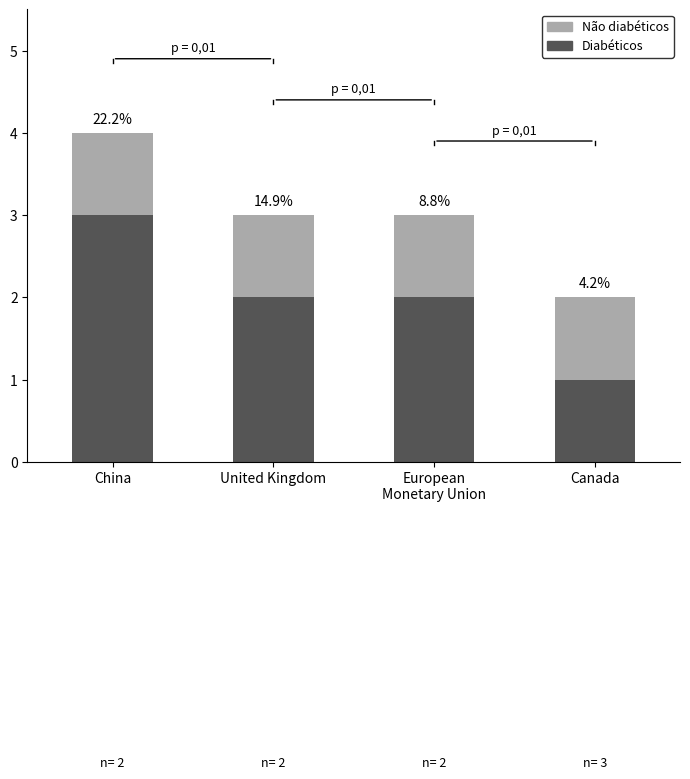

At which label is Não diabéticos closest to 1?

China